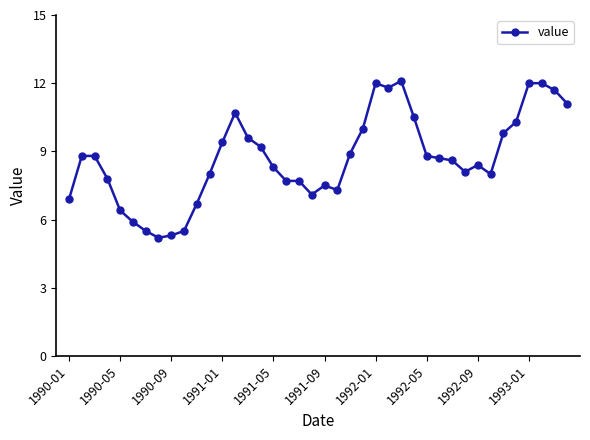

True or false: there are more than 0 points higher than both neighbors.

True